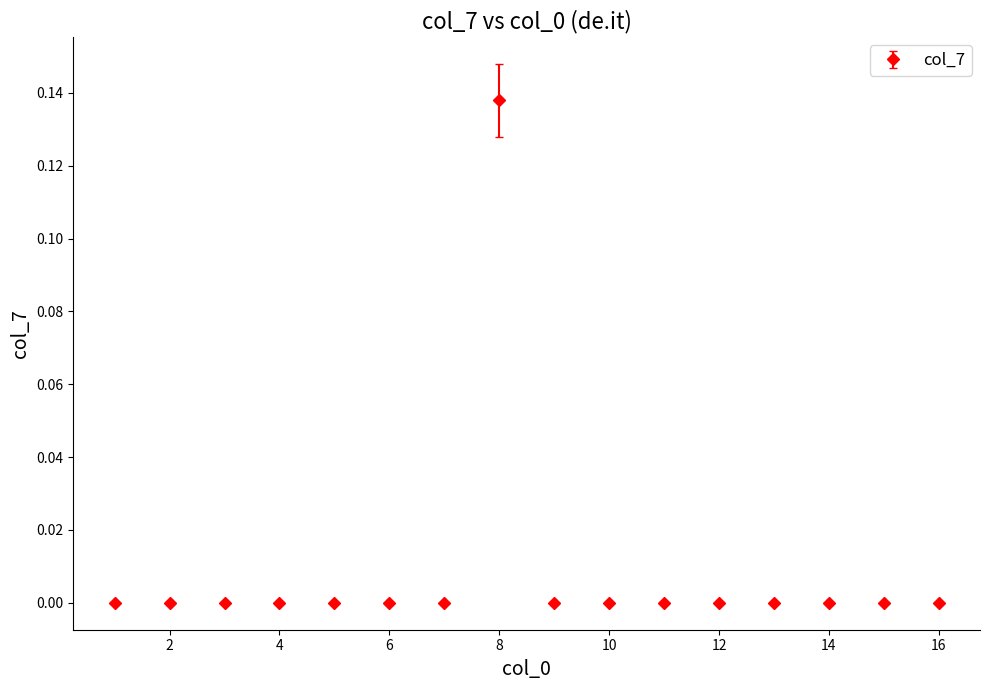

True or false: there are more than 0 points higher than both neighbors.

True